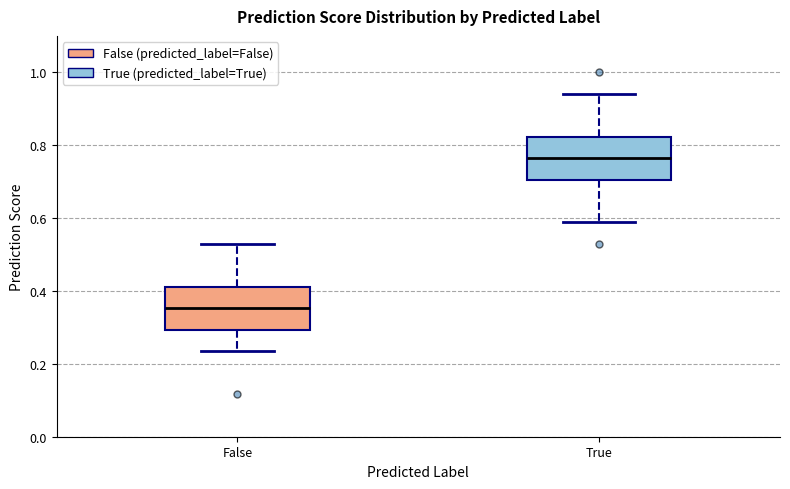

Reading left to right, read every box against the y-axis: the position of its median line, the range the box covers, and the ends of its whiskers. The values are not printed on the chart, so give them approximately, as read against the axis.

False: median 0.36, box 0.30 to 0.42, whiskers 0.24 to 0.52
True: median 0.76, box 0.70 to 0.82, whiskers 0.58 to 0.94